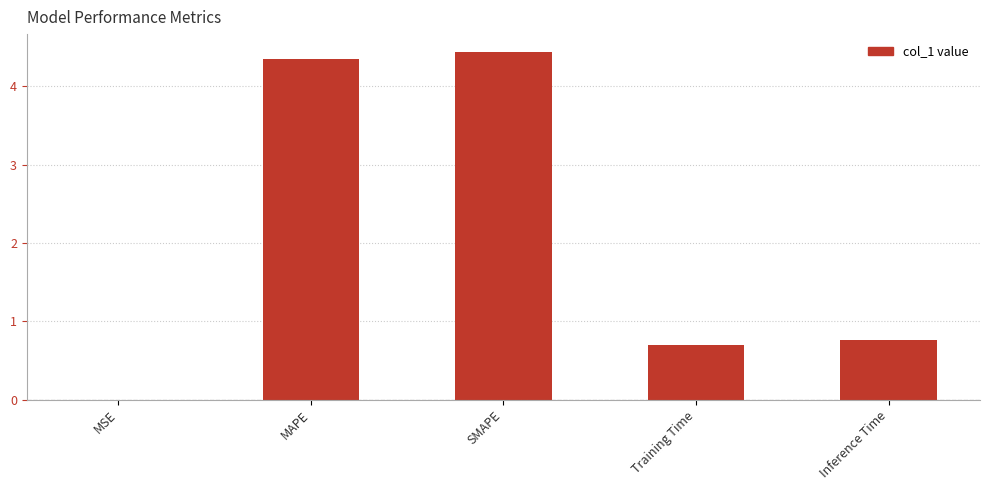

What is the greatest value displayed?

4.4